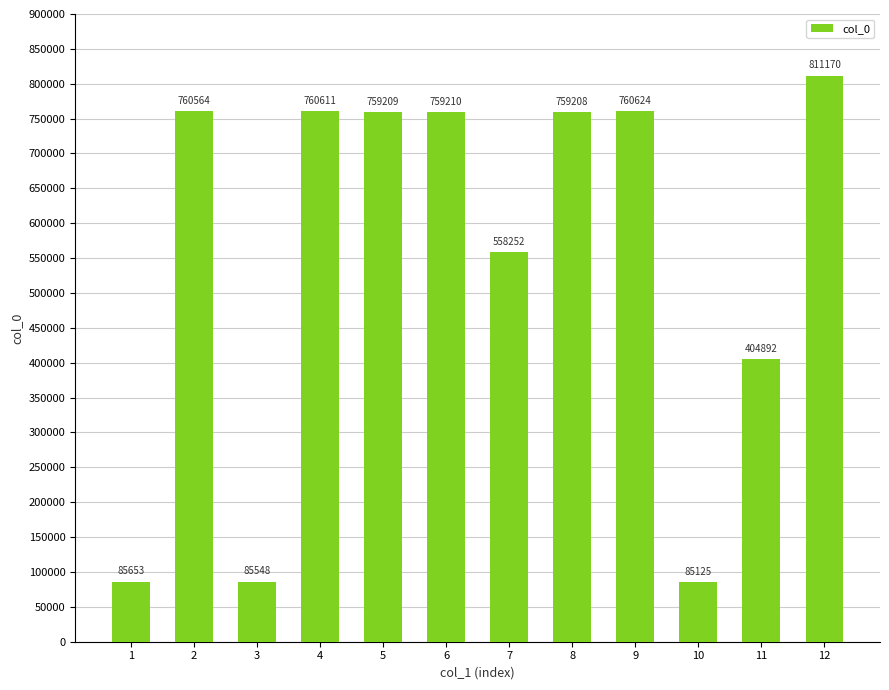

What is the sum of the values at 9 and 12?

1571794